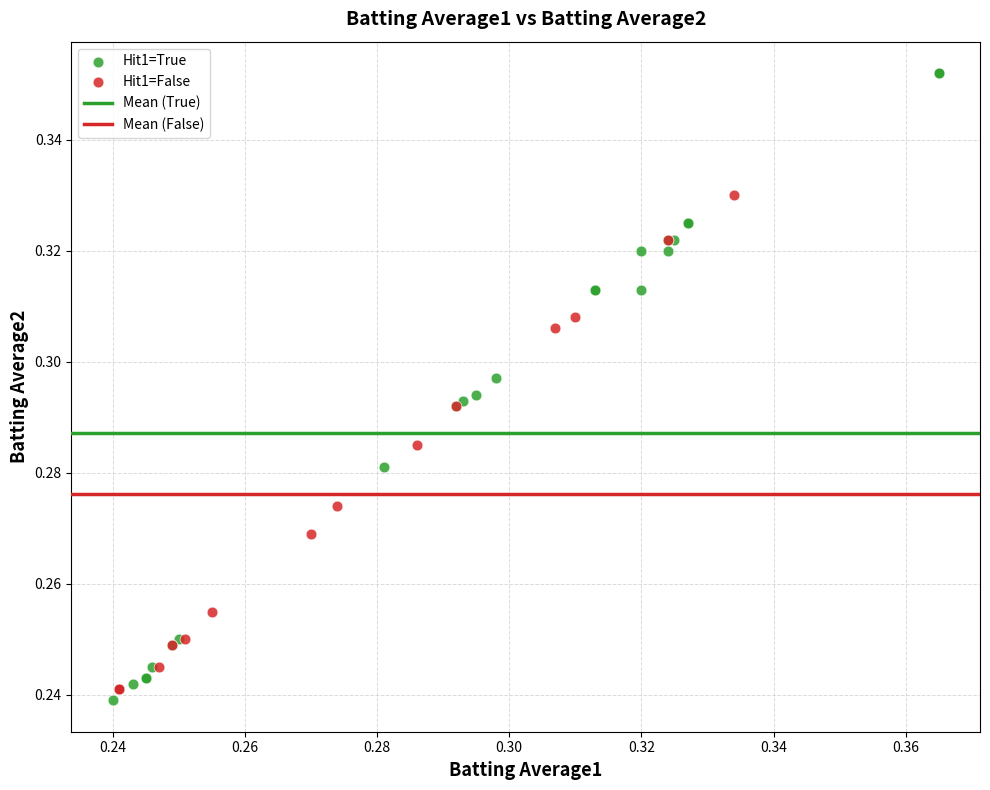

Which series has the largest Y range (max minus min)?

Hit1=True